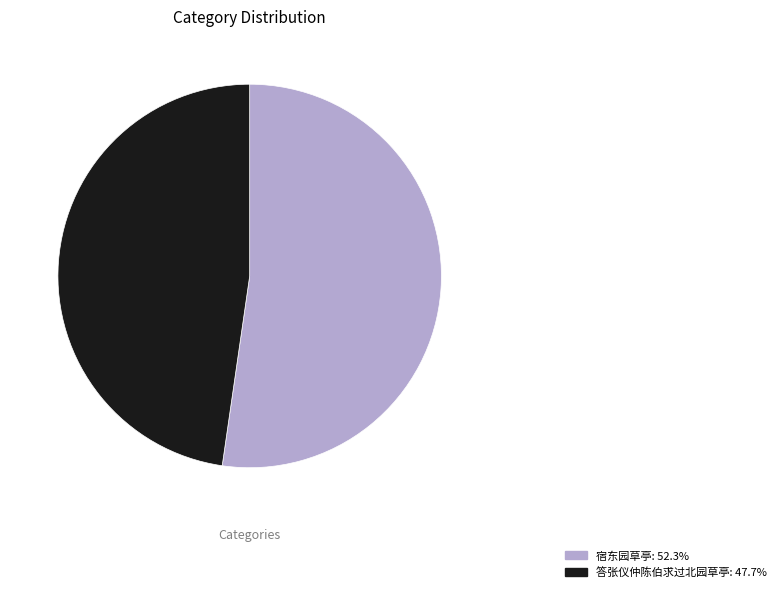

Does 答张仪仲陈伯求过北园草亭 account for over 50% of the chart?

No